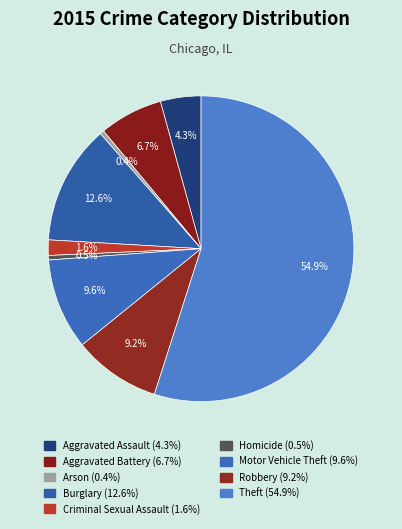

To the nearest percent, what is the combined percentage of Criminal Sexual Assault and Burglary?

14%